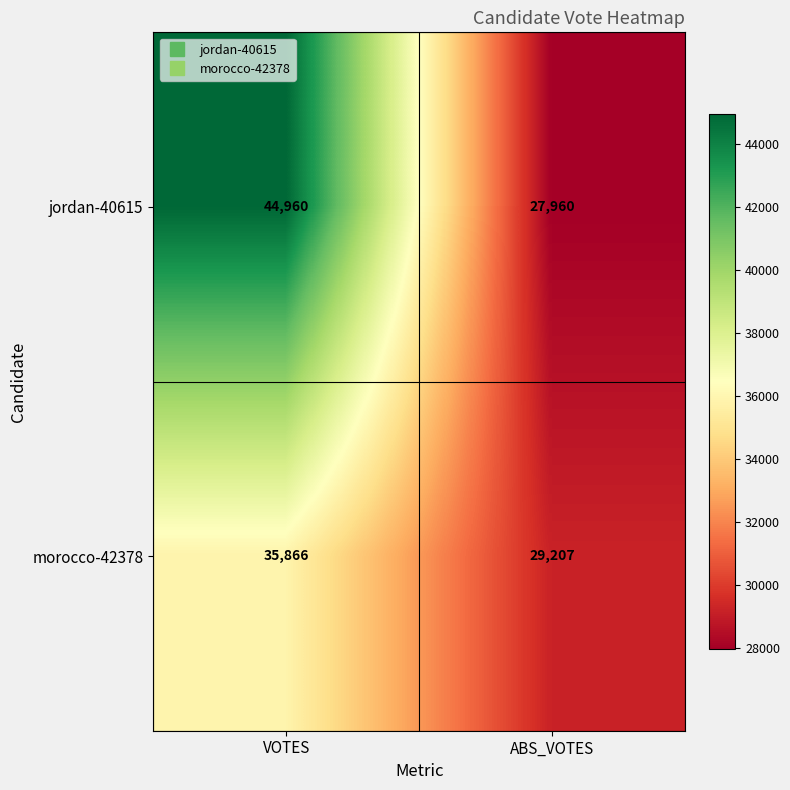

What is the total value across all series at ABS_VOTES?

57167